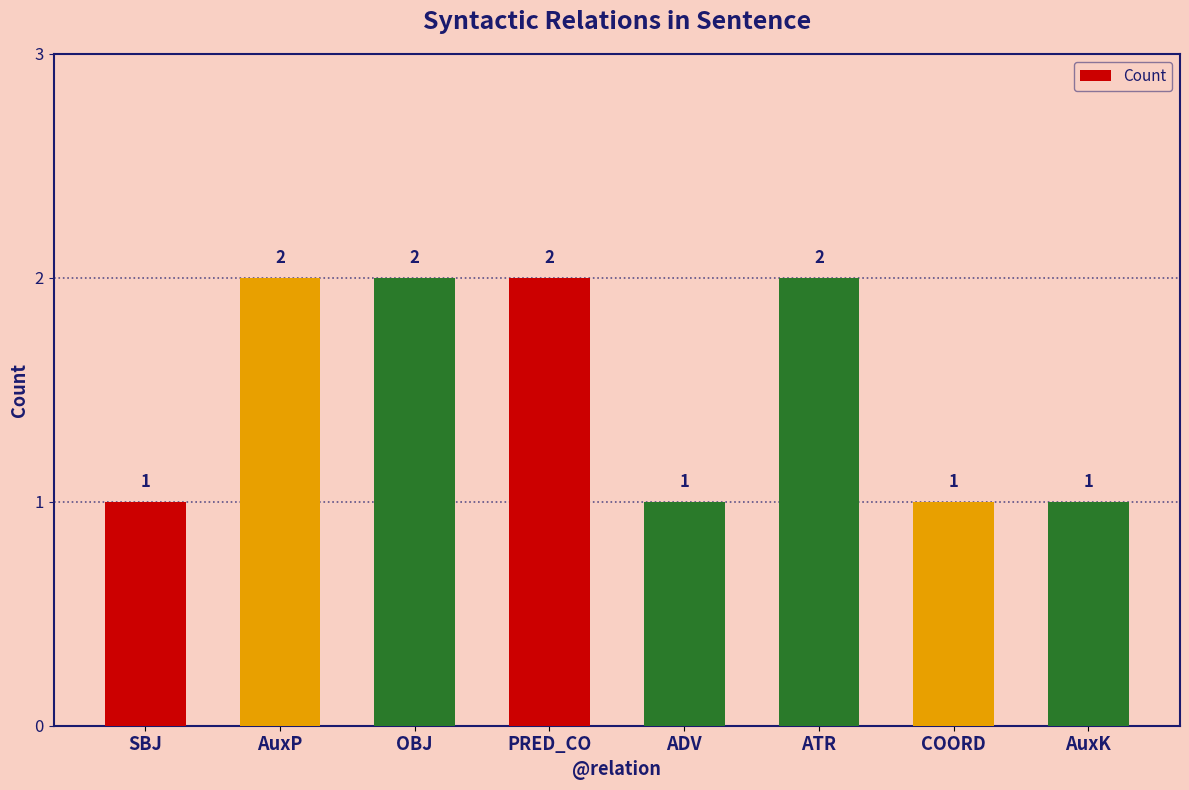

Reading right to left, what are all the values shown in this chart?

1	1	2	1	2	2	2	1